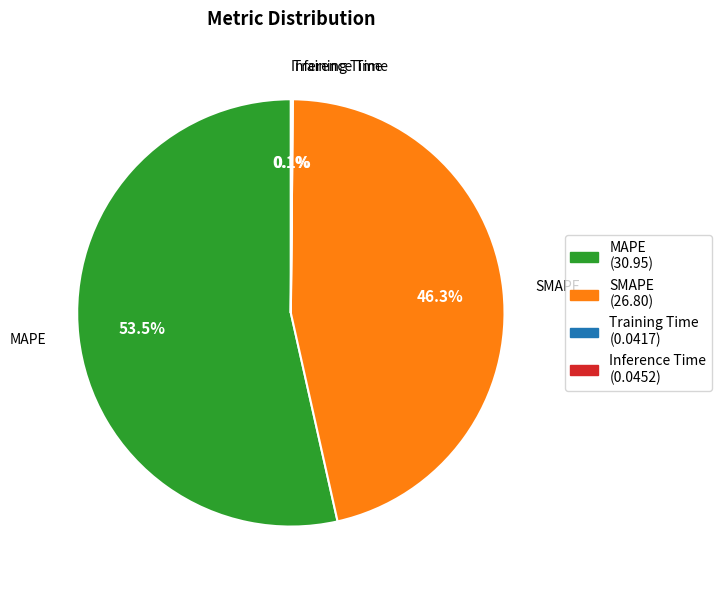

To the nearest percent, what is the difference between the largest and smallest slice percentages?

53%